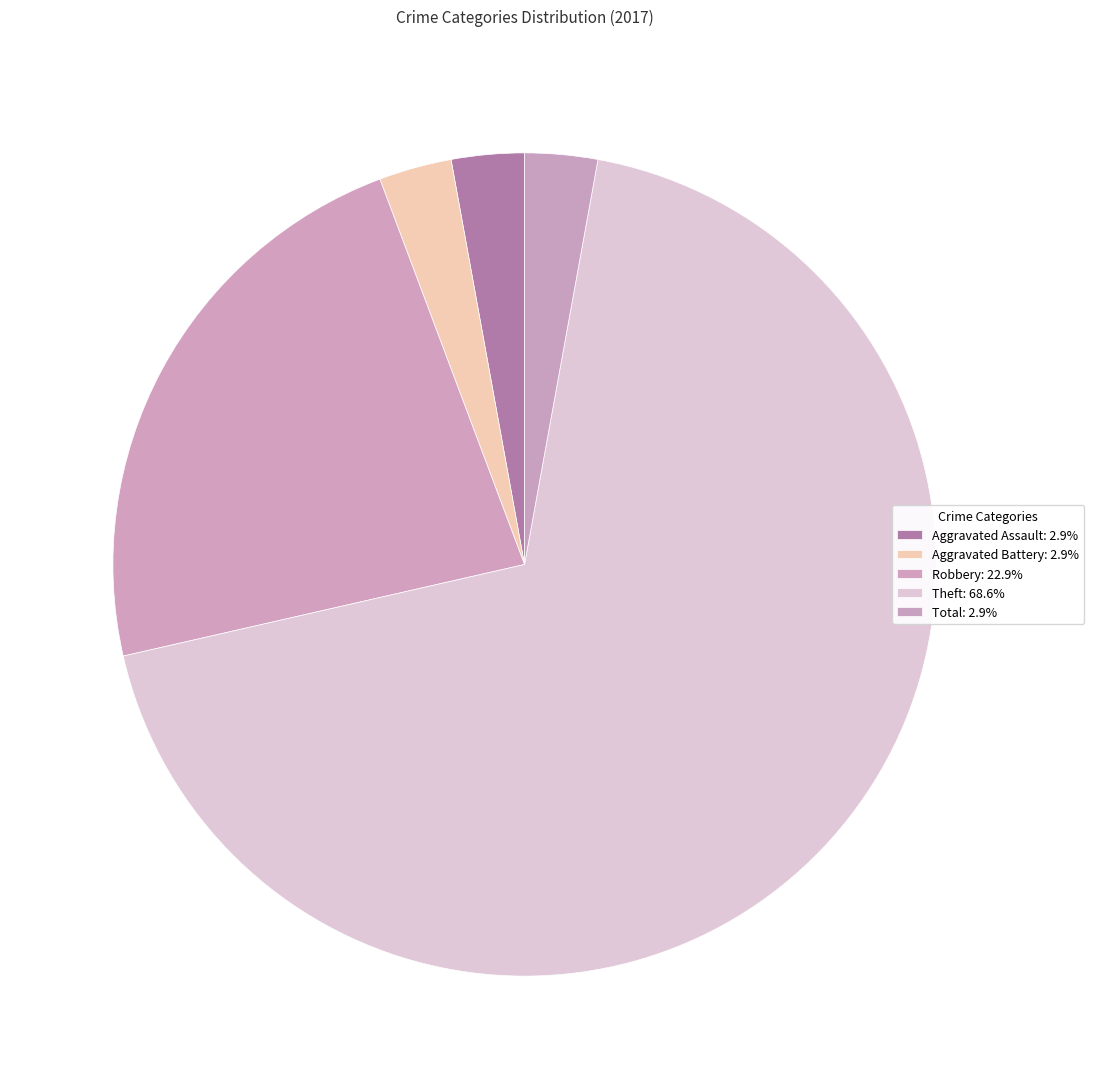

How many segments does this pie chart have?

5